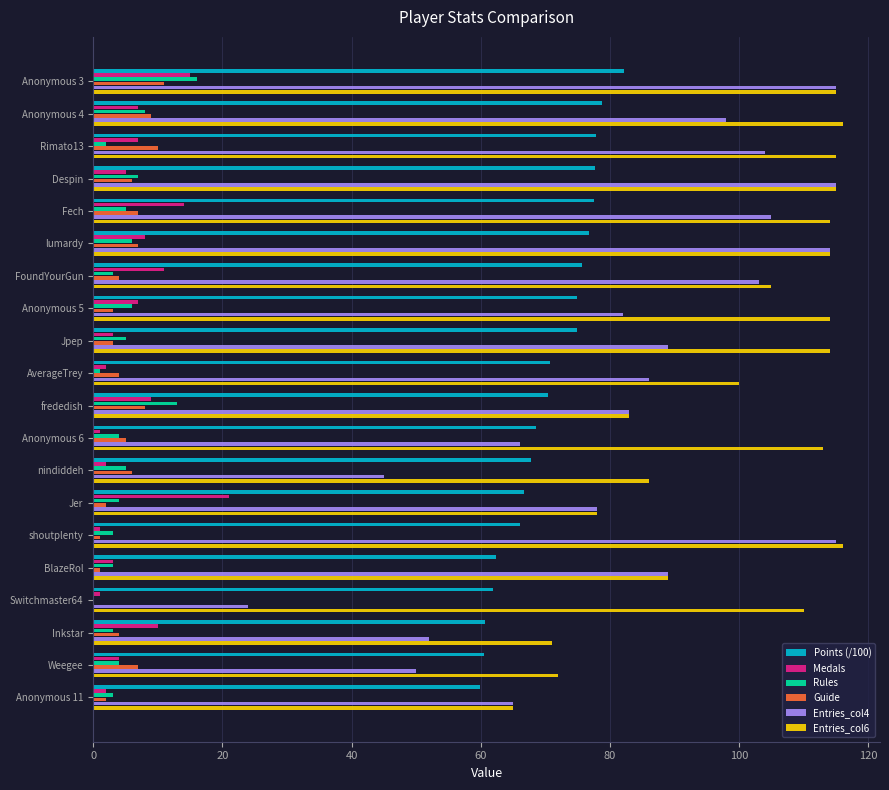

Is it true that Entries_col6 equals 114.0 at Anonymous 5?

True